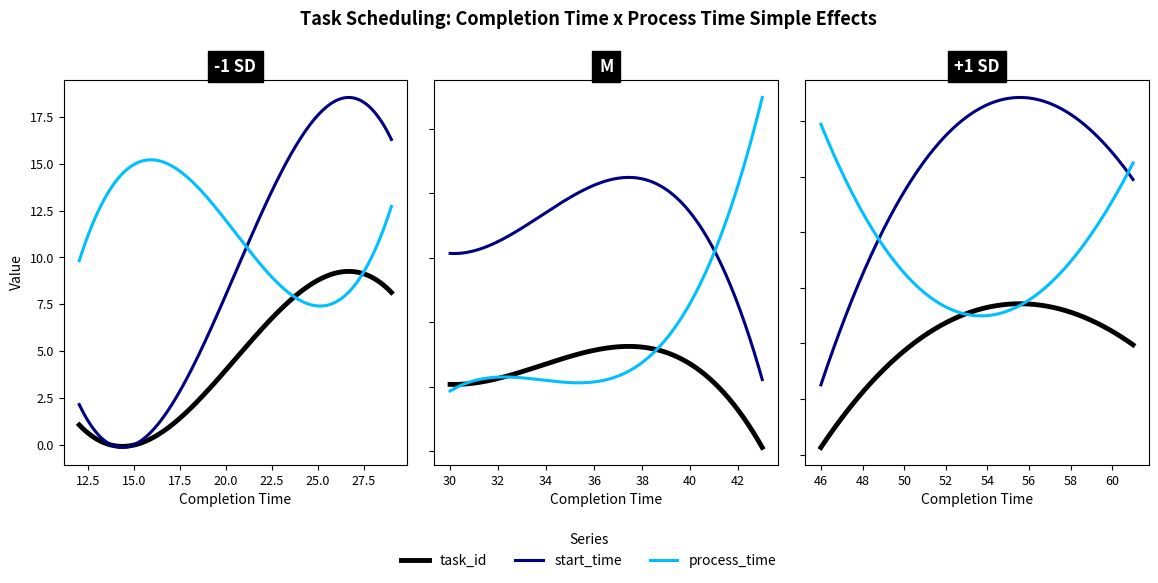

Which series has the largest range (max minus min)?

start_time